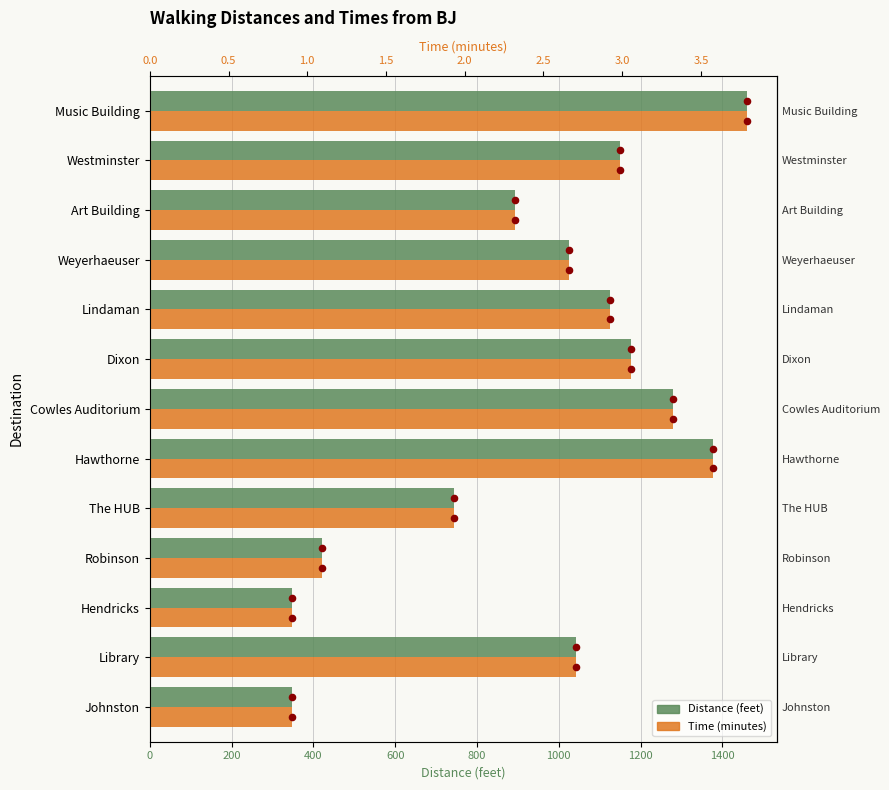

What are all the series names shown in the legend?

Distance (feet), Time (minutes)